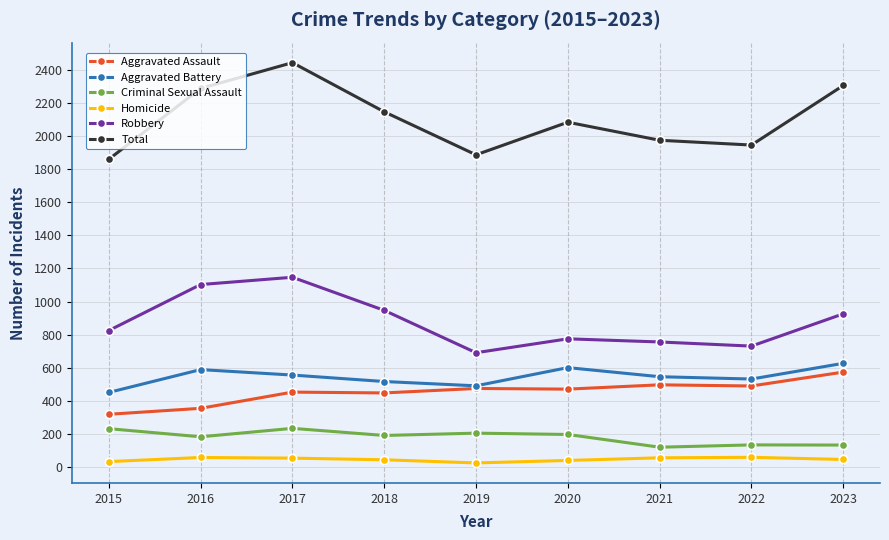

Is the value of Homicide at 2020 greater than the value of Aggravated Assault at 2022?

No